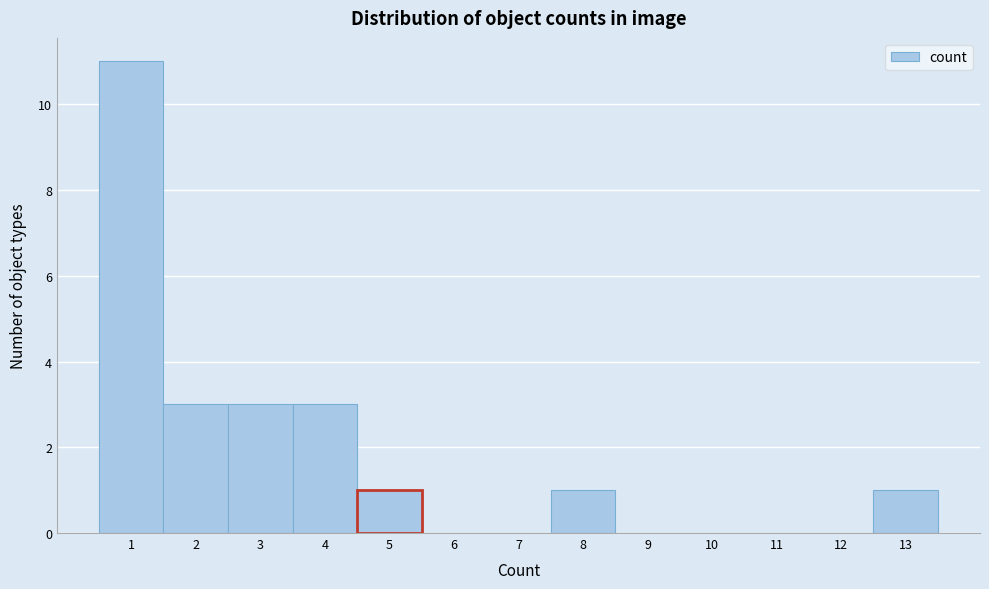

How tall is the bar that spans 0.5 to 1.5 on the x-axis? The values are not printed on the chart, so give them approximately, as read against the axis.

11